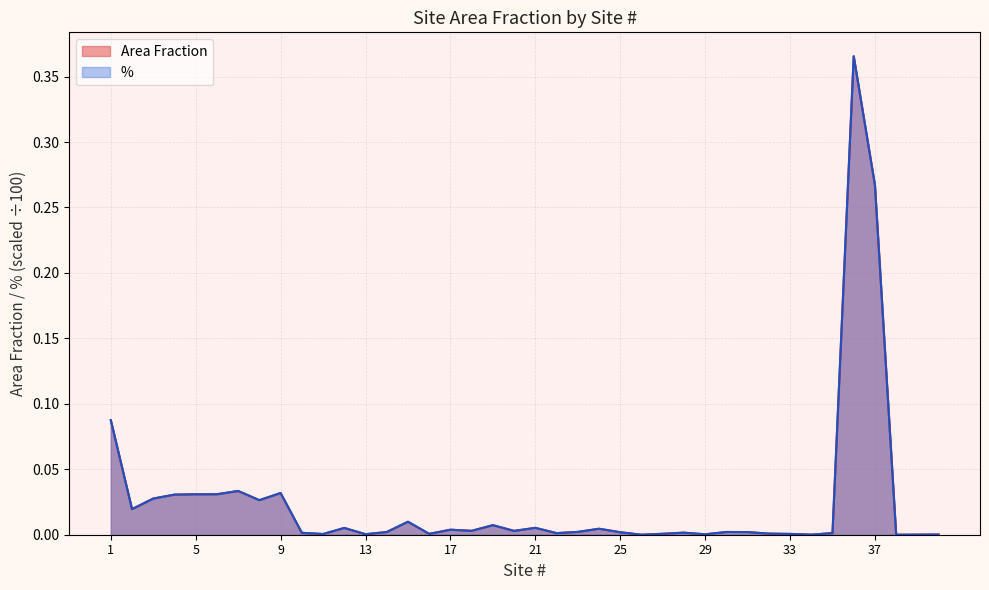

True or false: % and Area Fraction cross at least once.

True